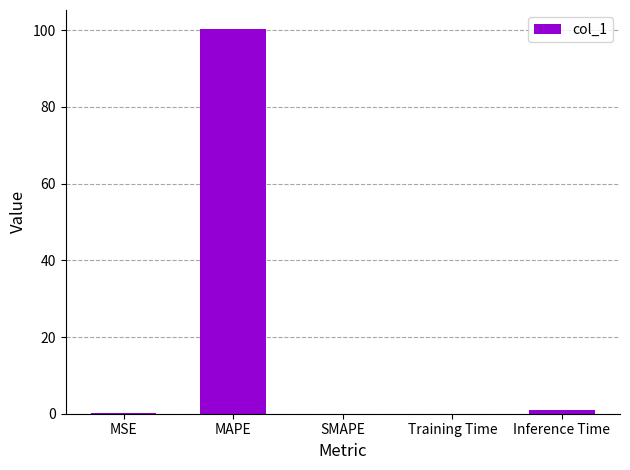

The chart shows a value of 51.5 at SMAPE. True or false?

False